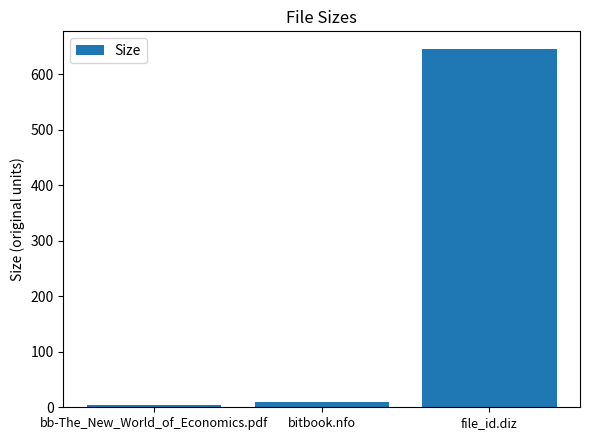

How many values are below 9?

1